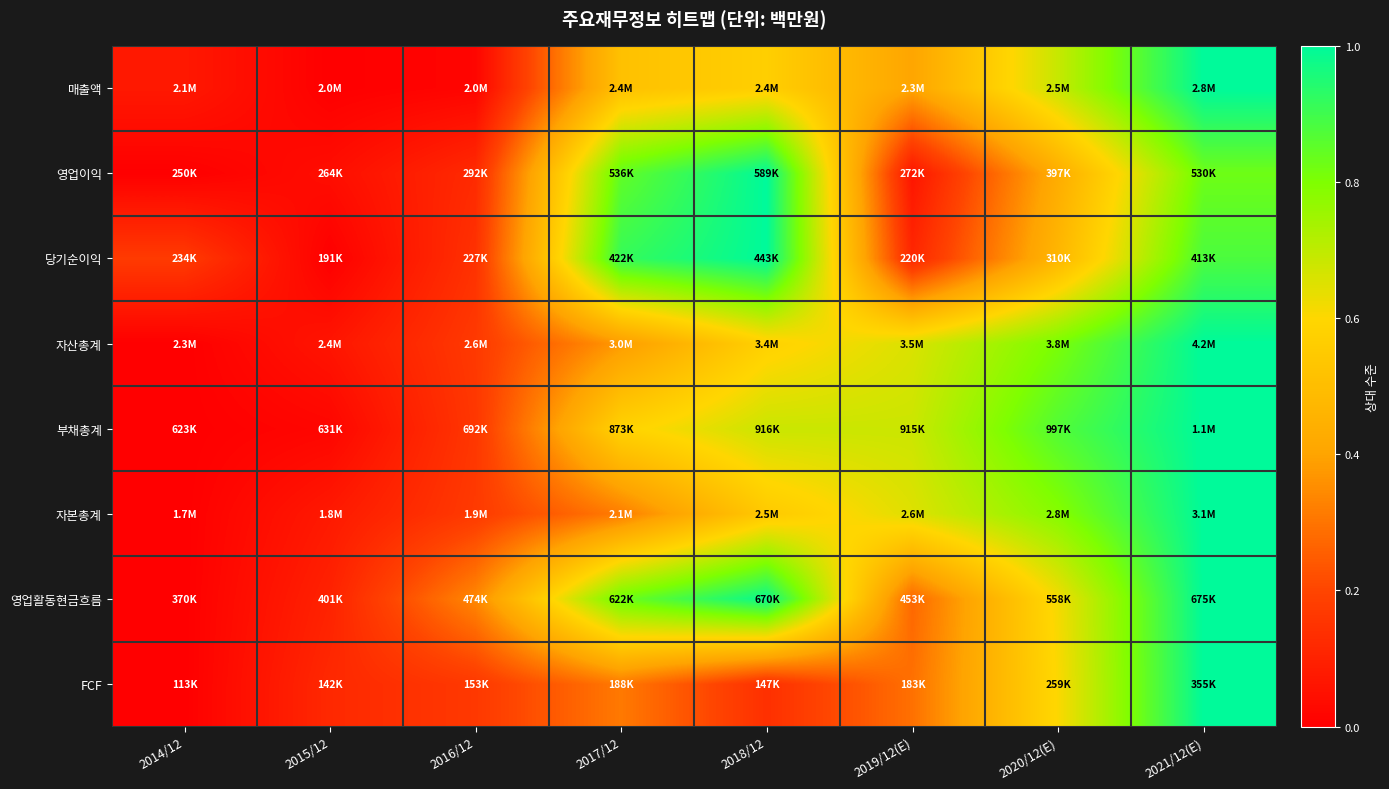

Which label corresponds to the smallest value in the chart?

2015/12